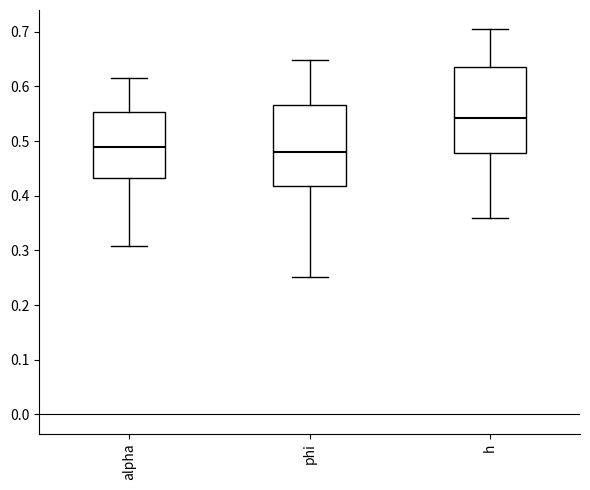

Where is the lower edge of the box for alpha on the y-axis? The values are not printed on the chart, so give them approximately, as read against the axis.

0.43